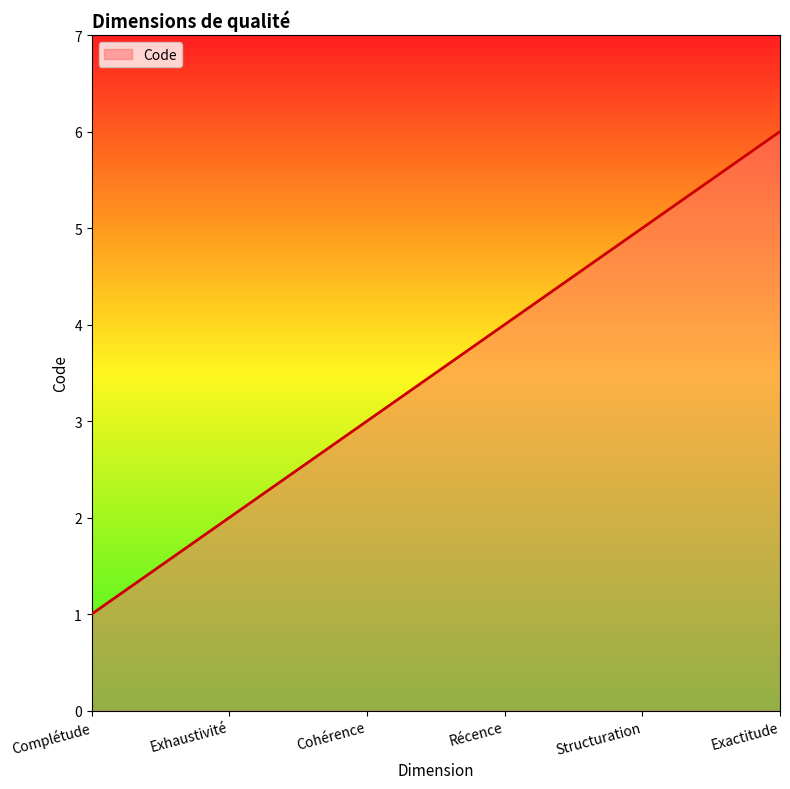

What is the greatest value displayed?

6.0